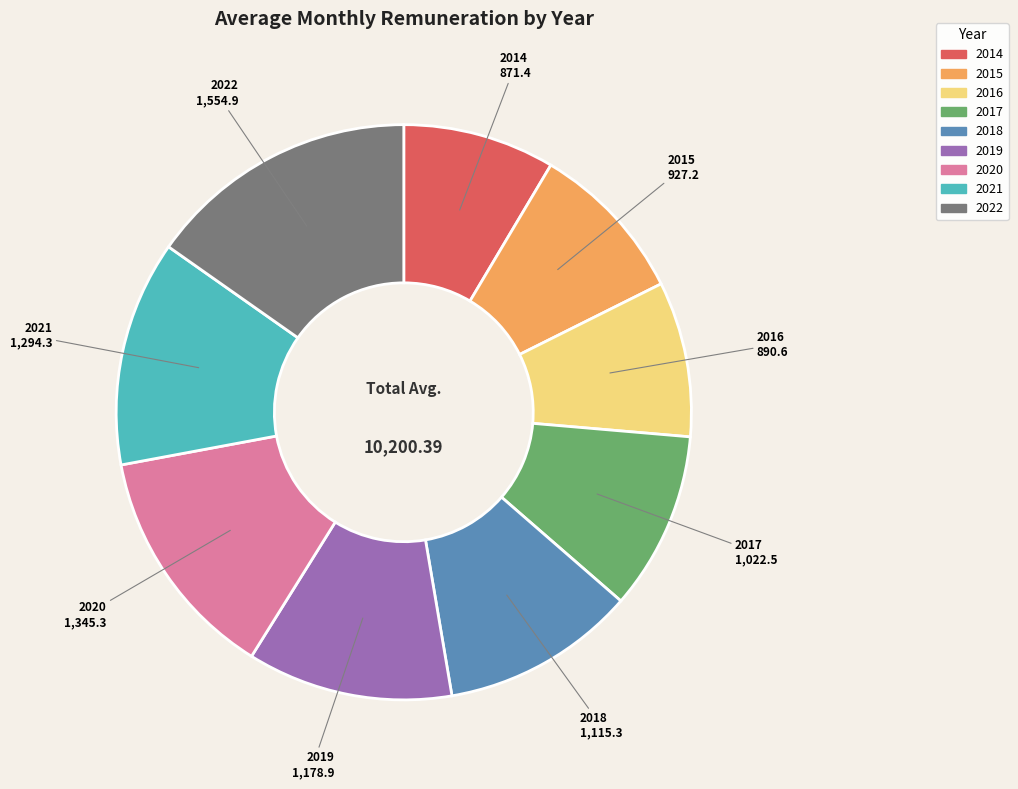

Does any single category account for the majority?

No